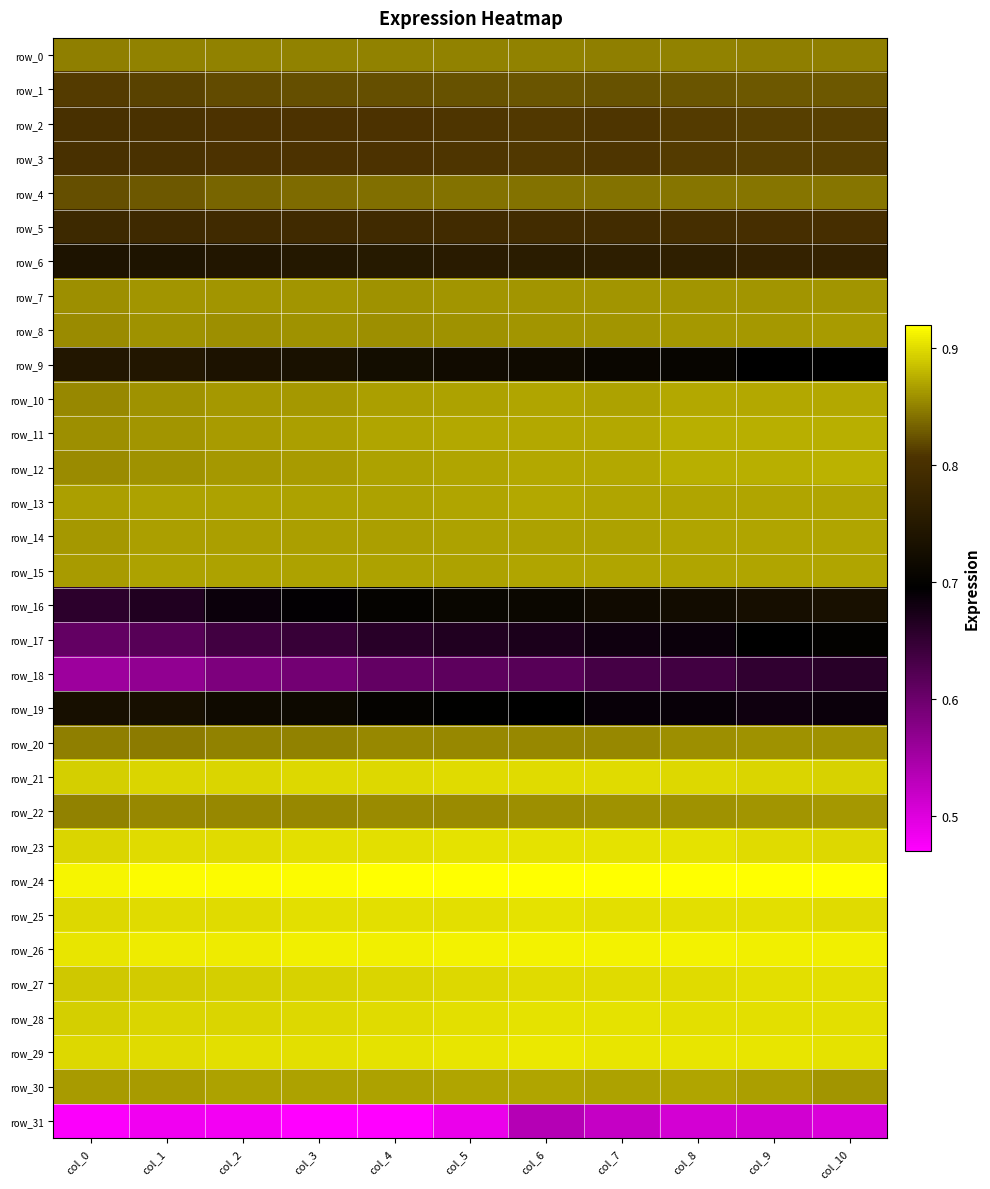

What is the total value across all series at col_5?

26.3